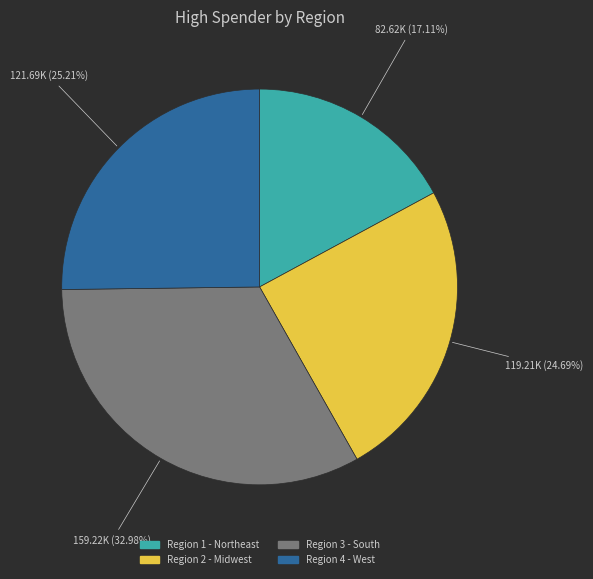

To the nearest percent, what is the average slice percentage?

25%